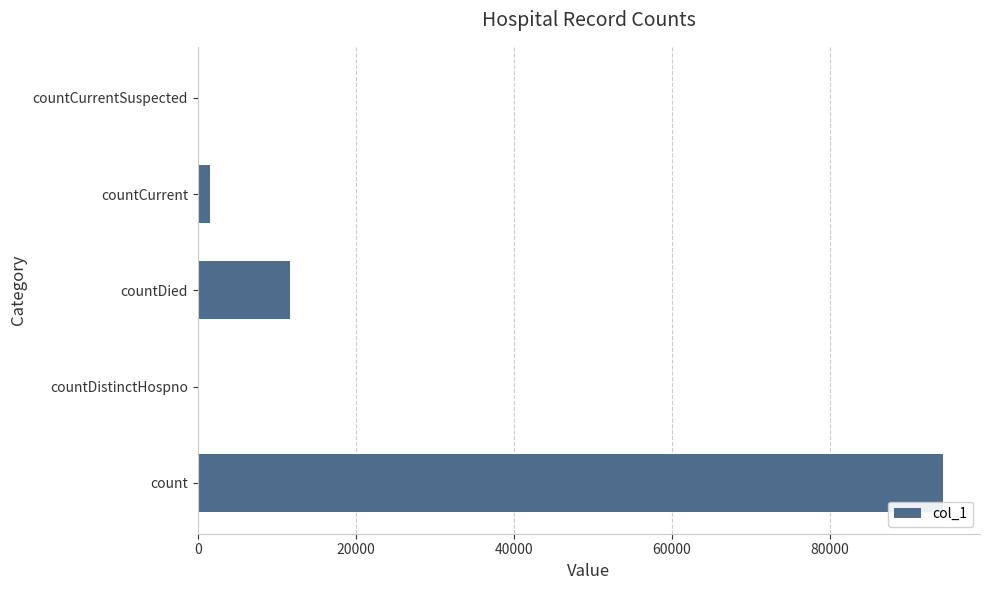

Reading bottom to top, what are all the values shown in this chart?

count=94274	countDistinctHospno=0	countDied=11725	countCurrent=1599	countCurrentSuspected=0